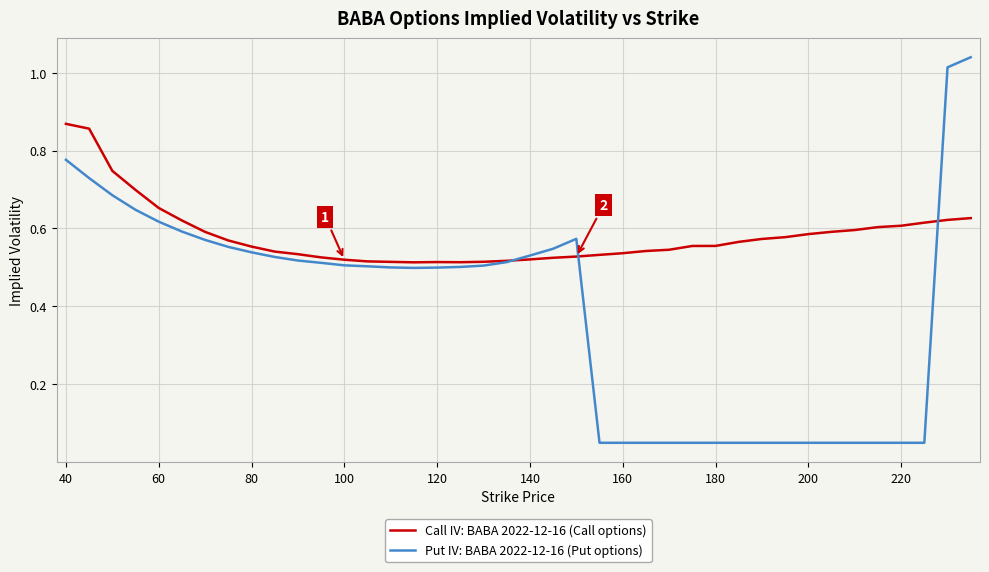

After their last crossing, which series has the higher values: Call IV: BABA 2022-12-16 (Call options) or Put IV: BABA 2022-12-16 (Put options)?

Put IV: BABA 2022-12-16 (Put options)